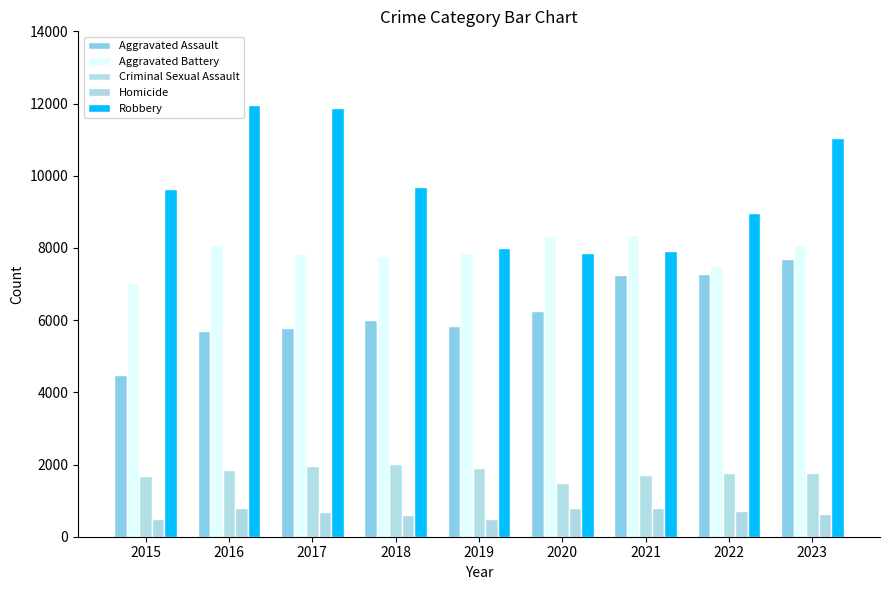

What is the maximum value for Aggravated Assault?

7700